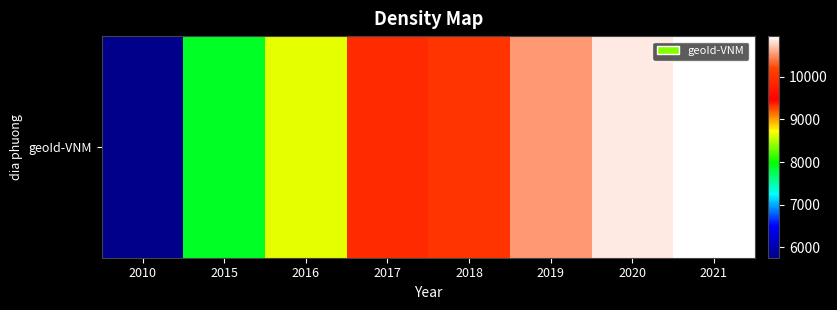

Reading left to right, extract all data points from this chart.

5757	7871	8654	9333	10038	10531	10865	10952